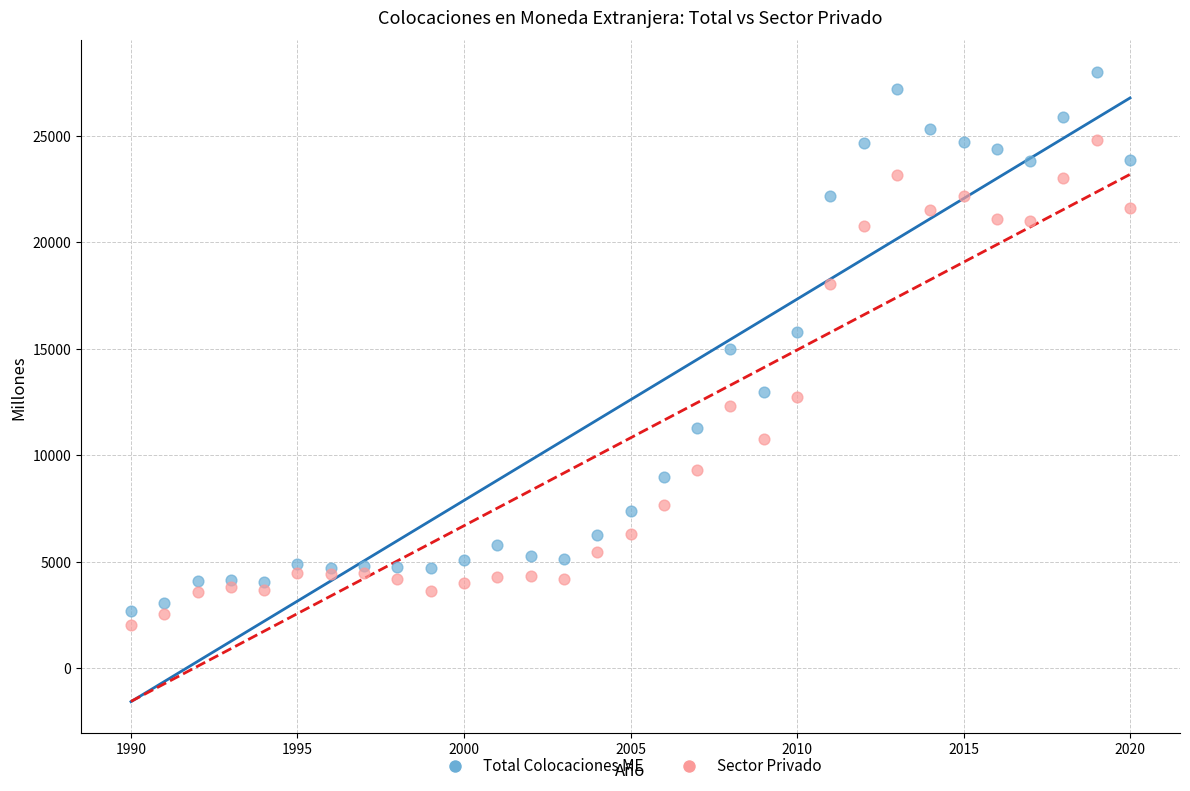

What is the X range (max minus min) for the scatter plot?

30